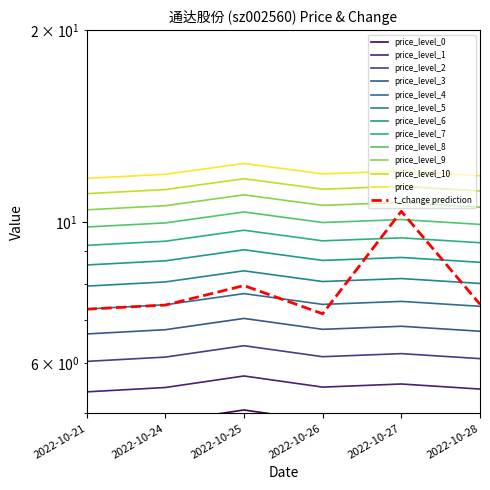

At how many categories does at least one series exceed 8?

1